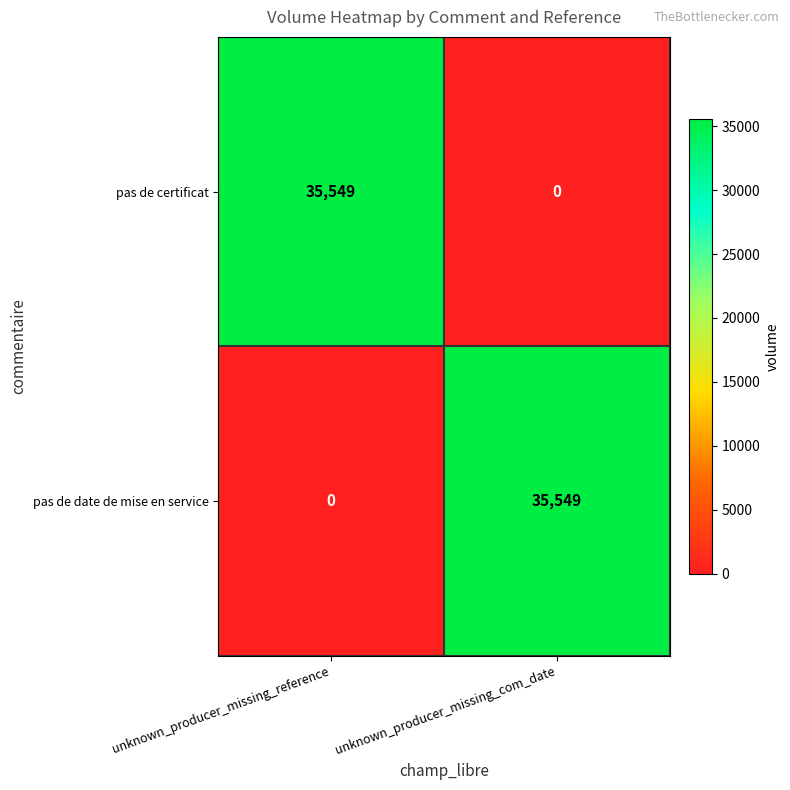

What is the greatest value displayed?

35549